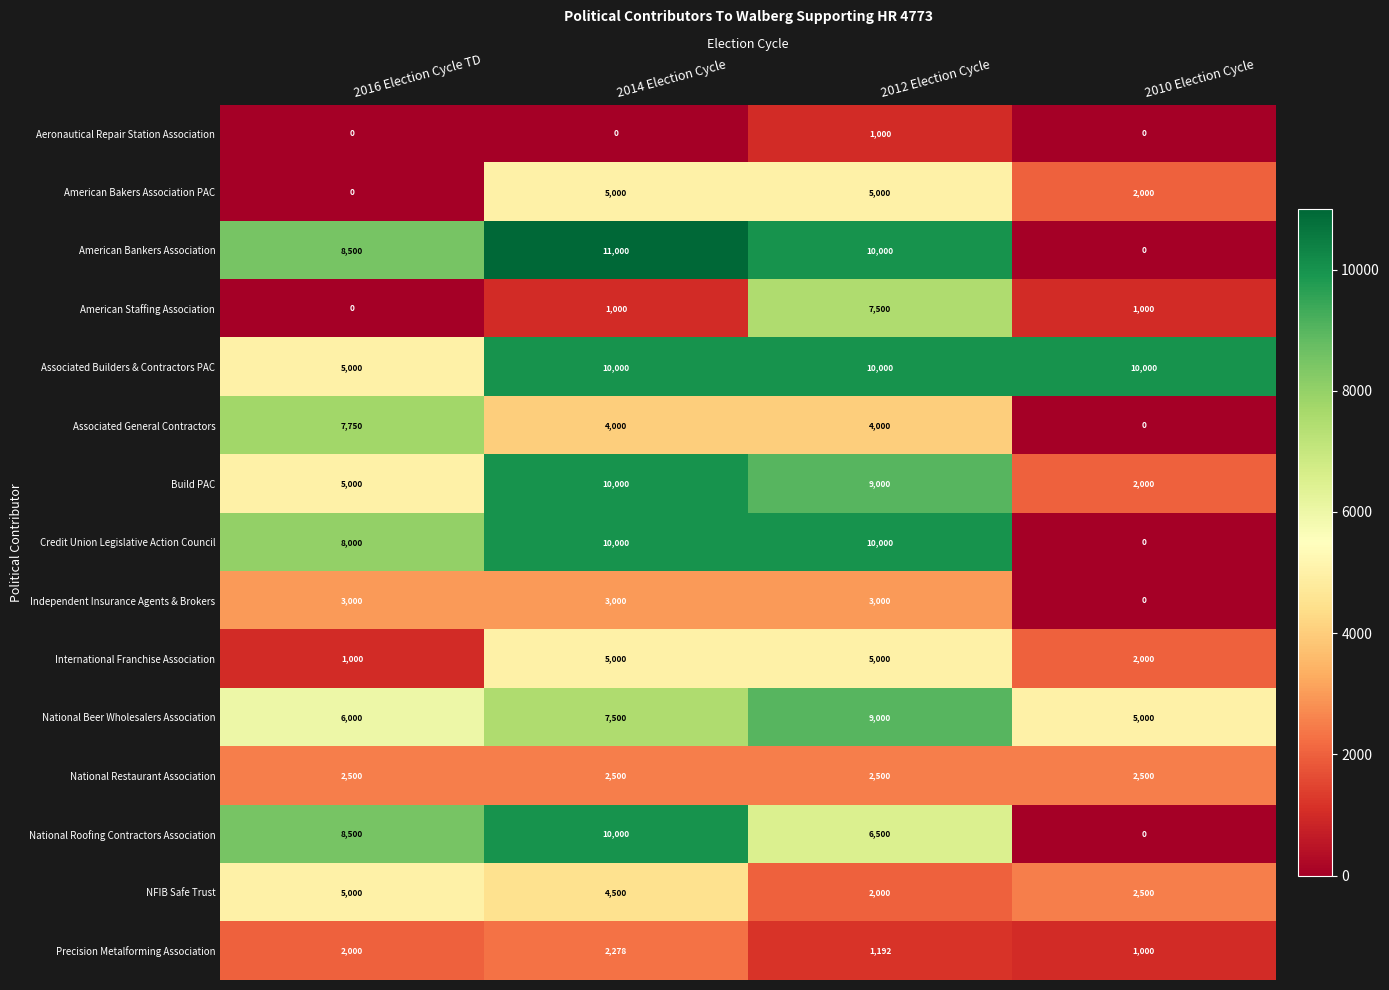

Which series has the widest spread of values?

American Bankers Association